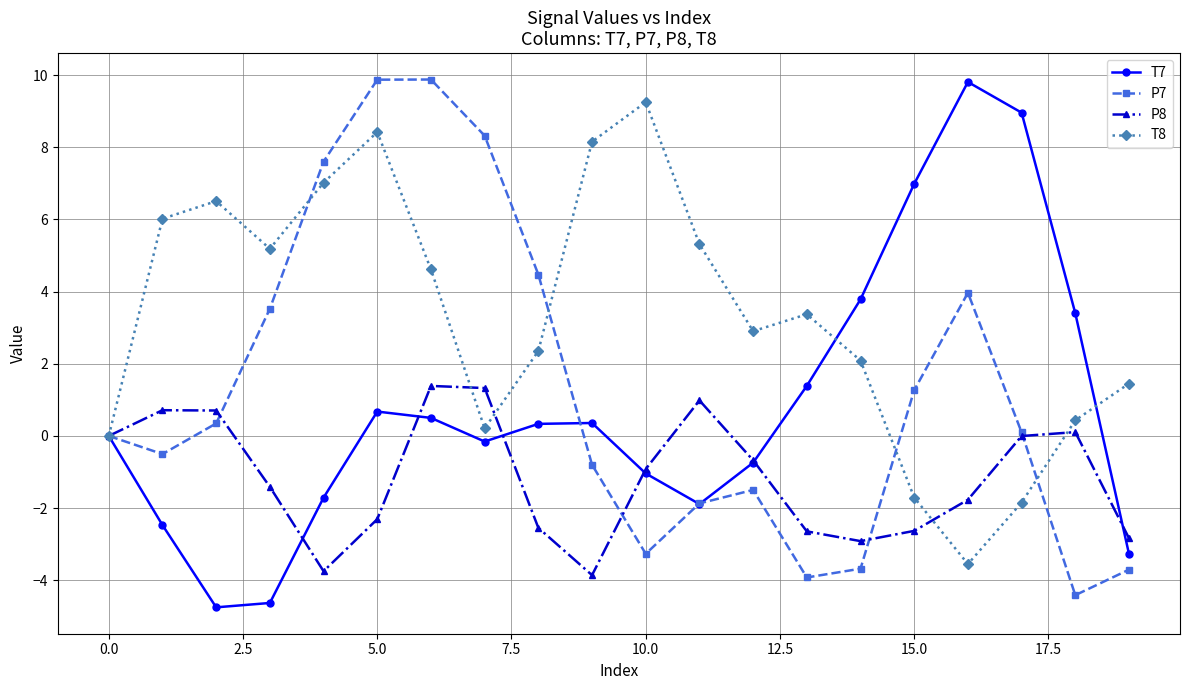

What is the value of the P8 point at the 15th from the left?

-2.9